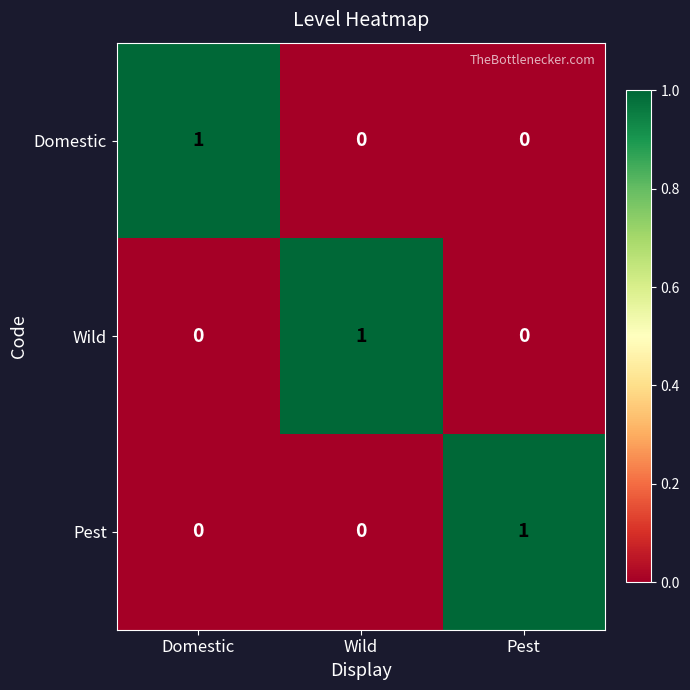

At how many categories does at least one series exceed 0?

3